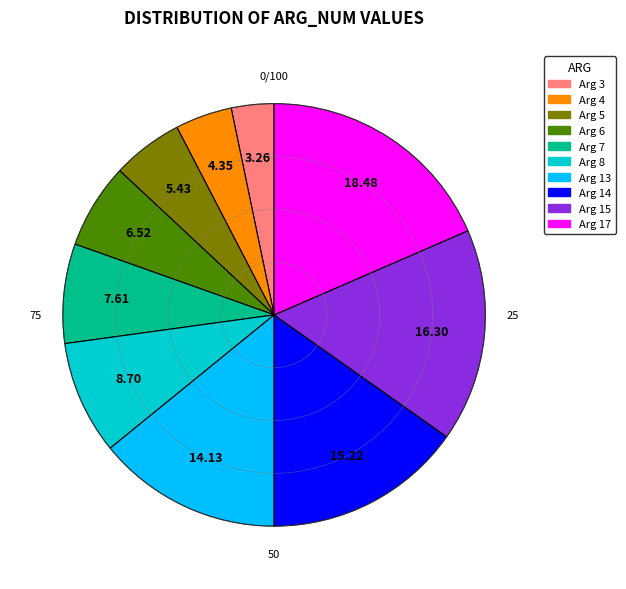

Which has a higher value, Arg 7 or Arg 6?

Arg 7